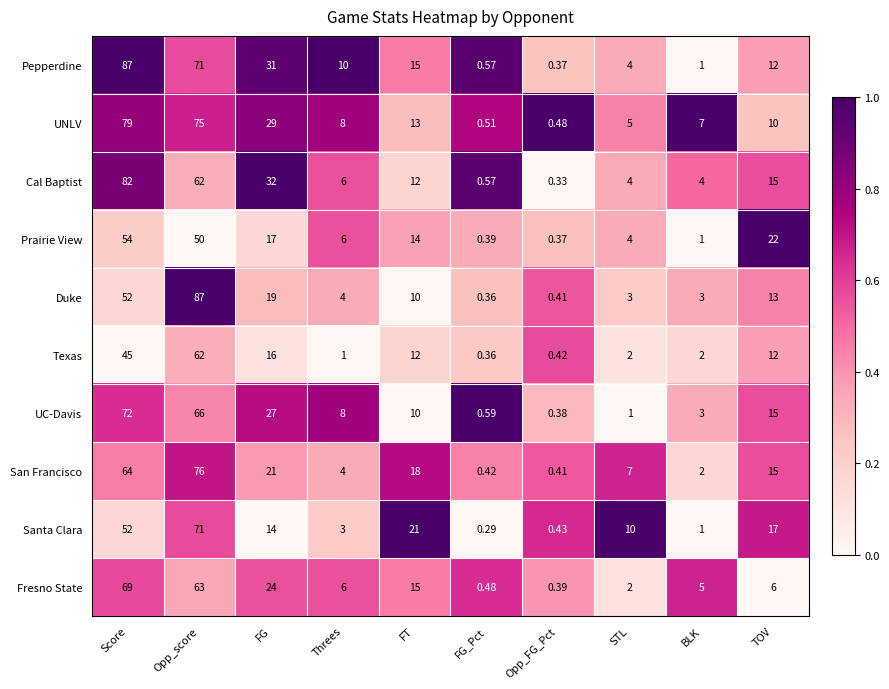

Rank the categories by Prairie View value from highest to lowest.

Score, Opp_score, TOV, FG, FT, Threes, STL, BLK, FG_Pct, Opp_FG_Pct